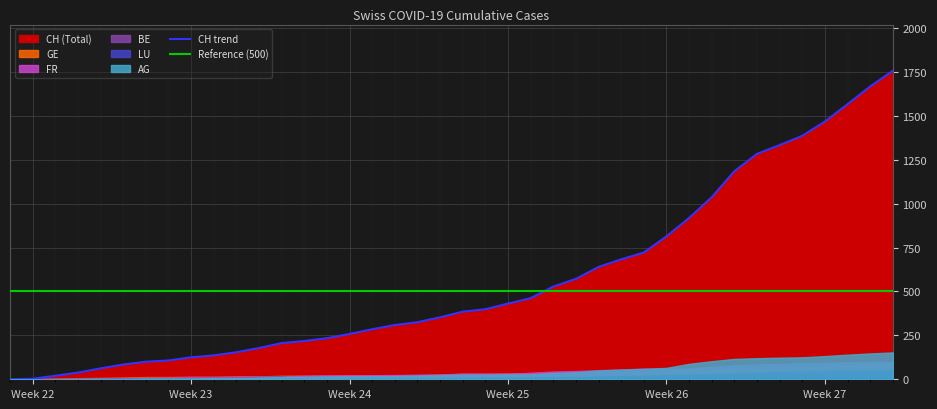

What is the sum of the BE values at 36 and 0?

52